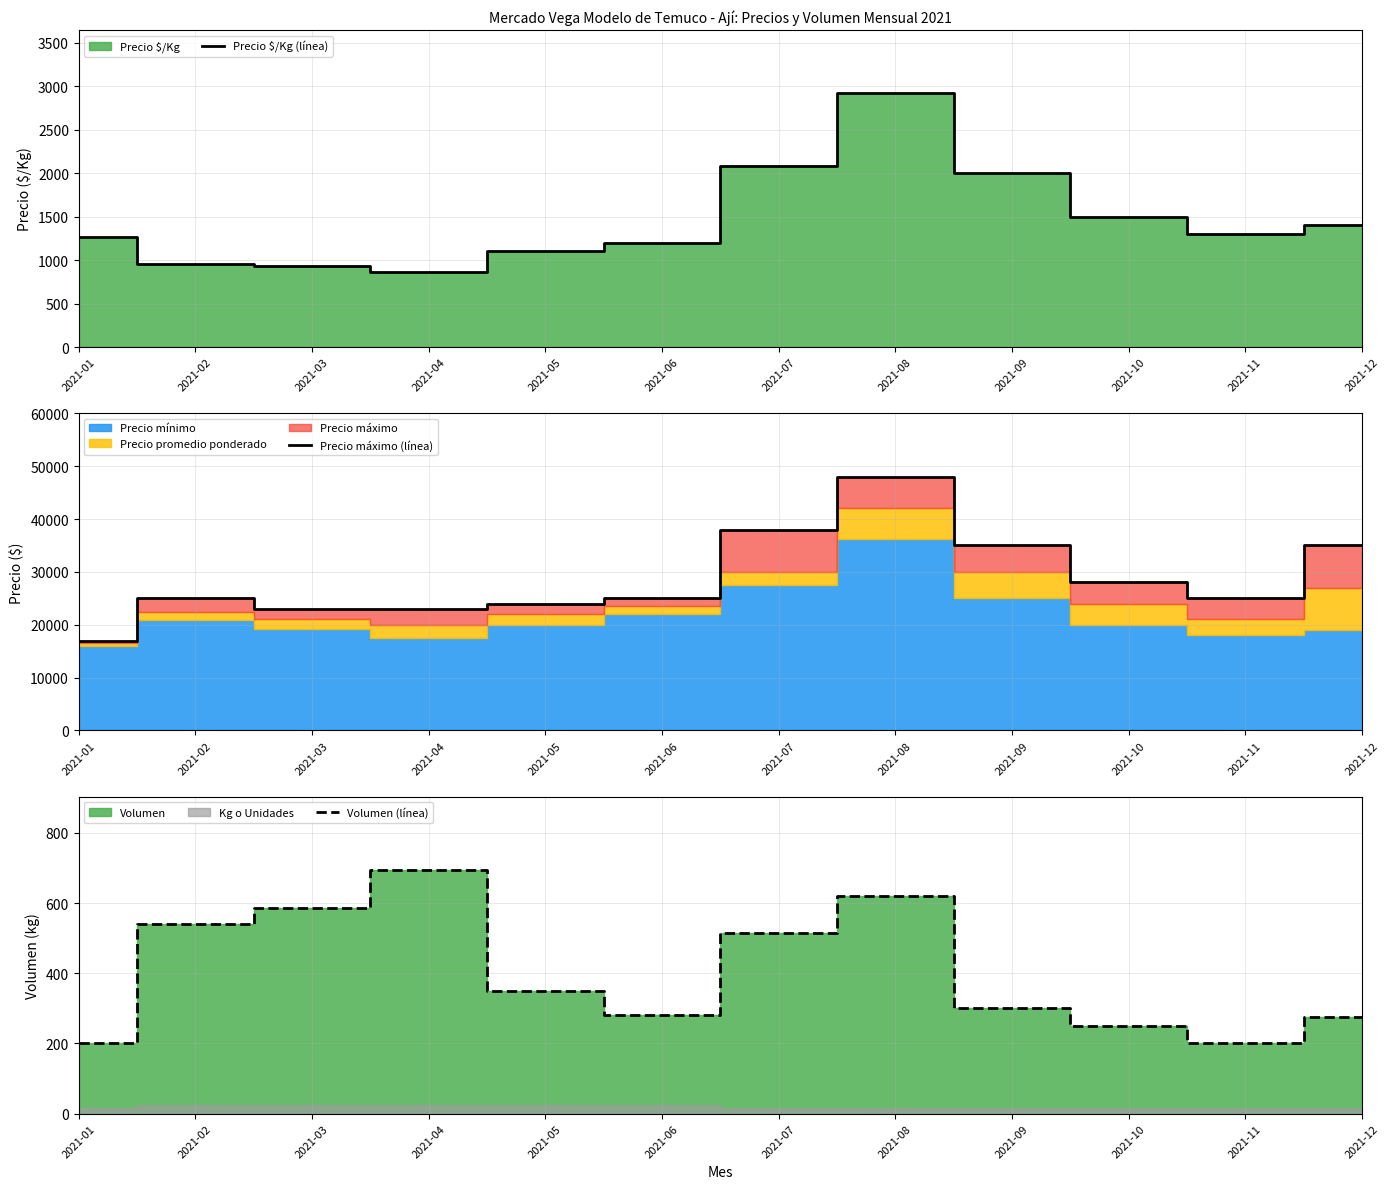

Does the chart display data point markers on the line(s)?

No